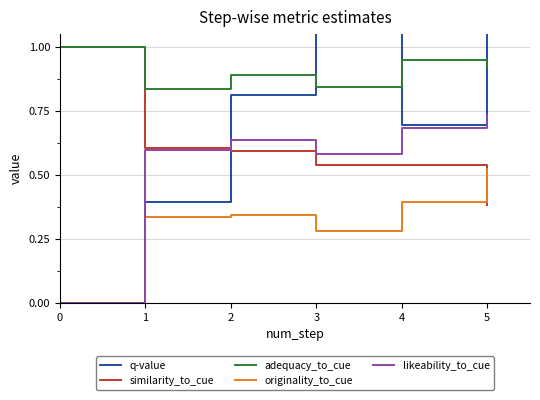

Is the value of similarity_to_cue at 2 greater than the value of likeability_to_cue at 2?

No